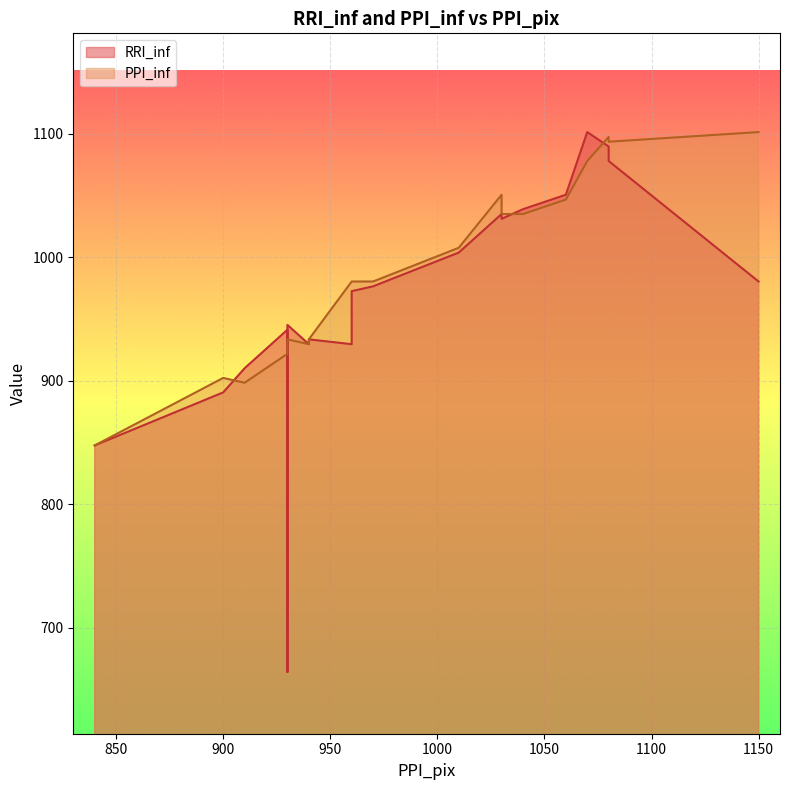

Where is the first local maximum for RRI_inf?

930